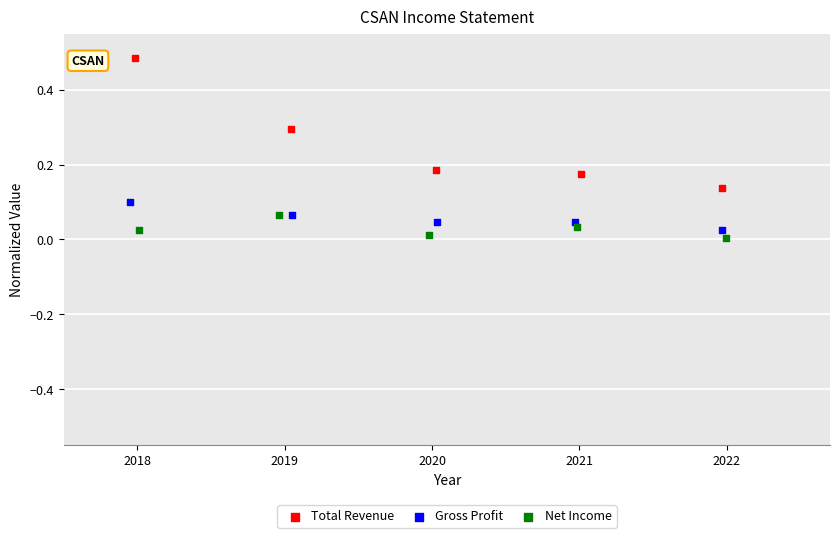

What are all the series names shown in the legend?

Total Revenue, Gross Profit, Net Income